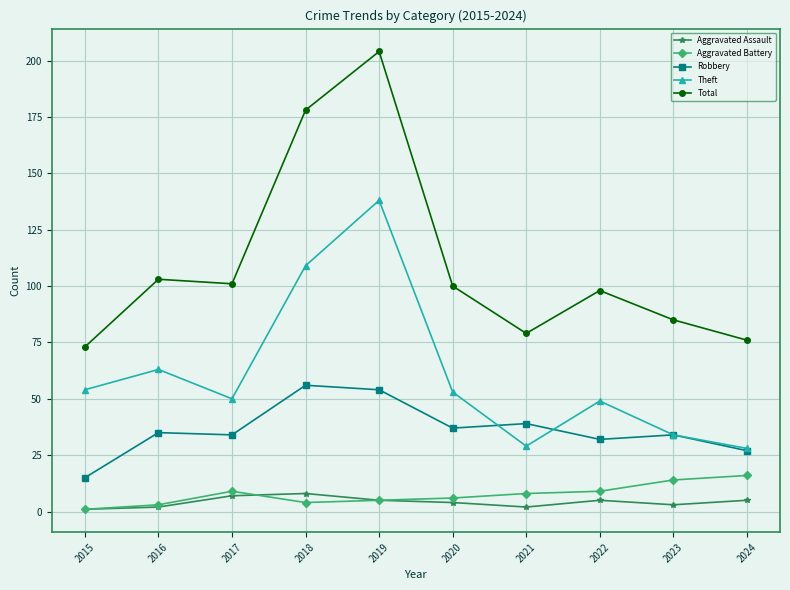

Reading right to left, extract all data points from this chart.

Aggravated Assault: 2024=5	2023=3	2022=5	2021=2	2020=4	2019=5	2018=8	2017=7	2016=2	2015=1
Aggravated Battery: 2024=16	2023=14	2022=9	2021=8	2020=6	2019=5	2018=4	2017=9	2016=3	2015=1
Robbery: 2024=27	2023=34	2022=32	2021=39	2020=37	2019=54	2018=56	2017=34	2016=35	2015=15
Theft: 2024=28	2023=34	2022=49	2021=29	2020=53	2019=138	2018=109	2017=50	2016=63	2015=54
Total: 2024=76	2023=85	2022=98	2021=79	2020=100	2019=204	2018=178	2017=101	2016=103	2015=73